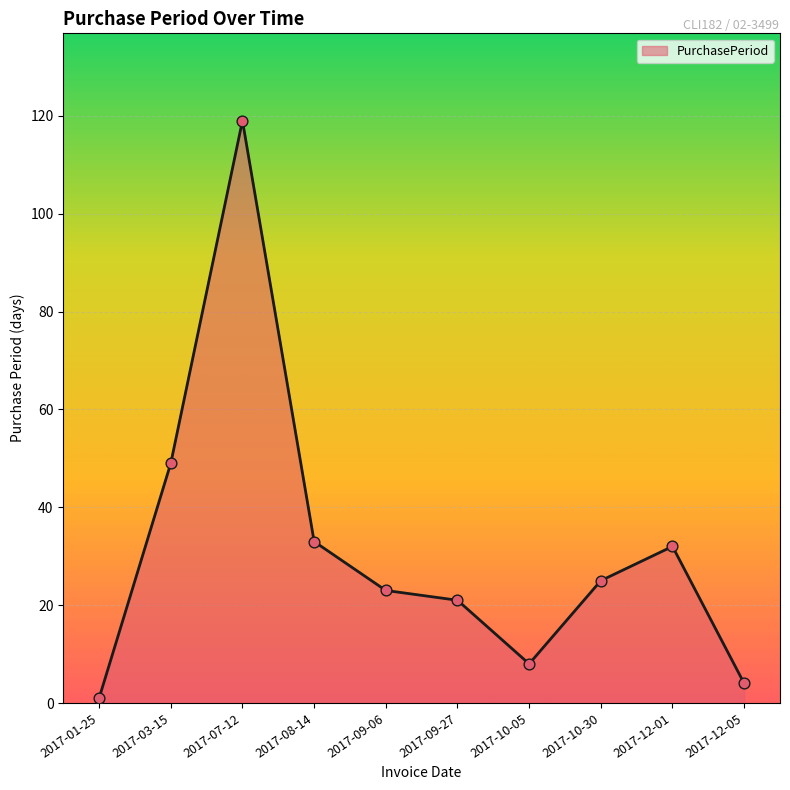

Approximately how many times larger is the value at 2017-08-14 compared to 2017-09-06?

1.4